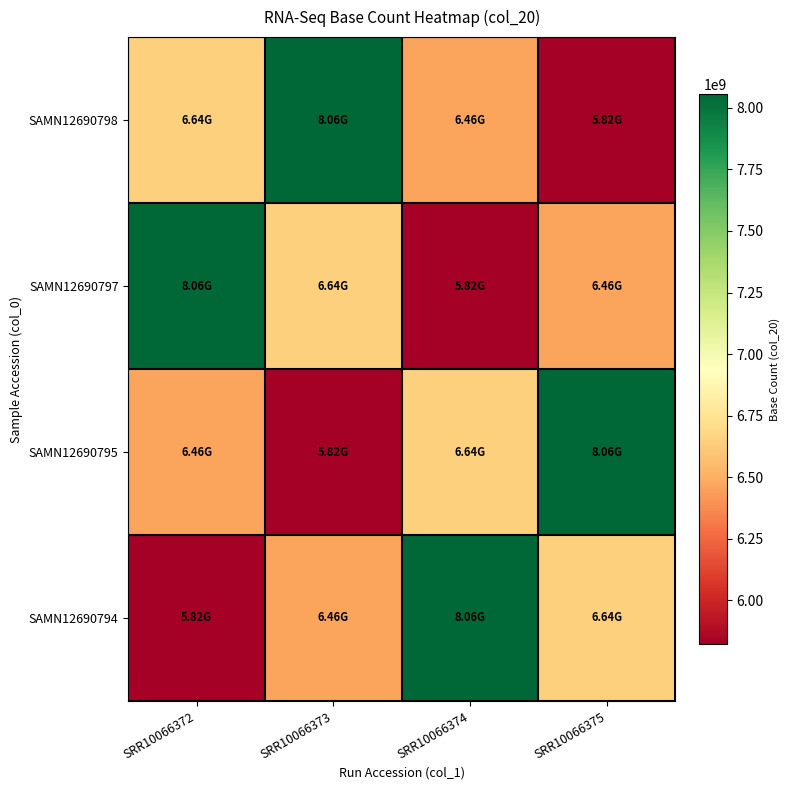

Reading left to right, extract all data points from this chart.

SAMN12690798: SRR10066372=6643017300	SRR10066373=8056989900	SRR10066374=6459411600	SRR10066375=5821600500
SAMN12690797: SRR10066372=8056989900	SRR10066373=6643017300	SRR10066374=5821600500	SRR10066375=6459411600
SAMN12690795: SRR10066372=6459411600	SRR10066373=5821600500	SRR10066374=6643017300	SRR10066375=8056989900
SAMN12690794: SRR10066372=5821600500	SRR10066373=6459411600	SRR10066374=8056989900	SRR10066375=6643017300